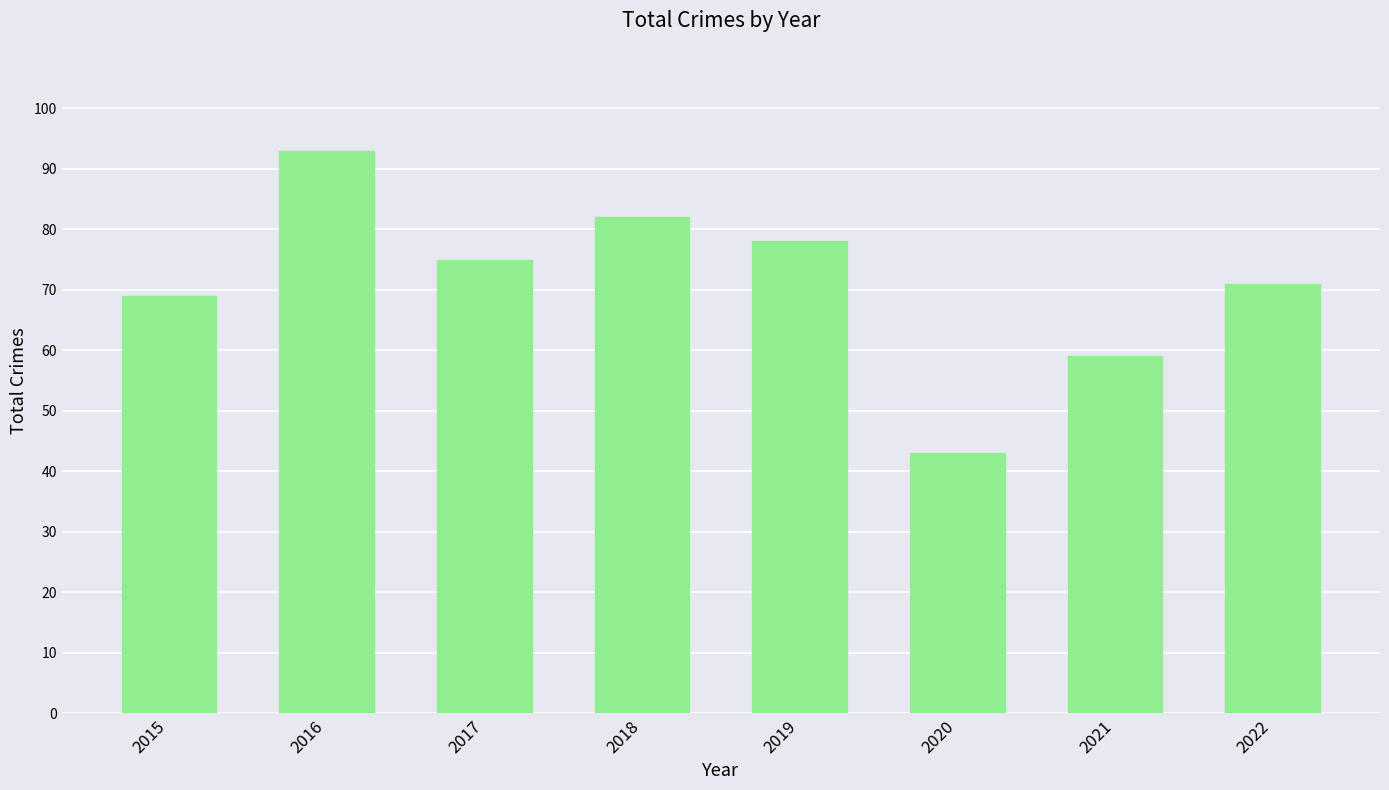

What is the difference between the values at 2020 and 2022?

28